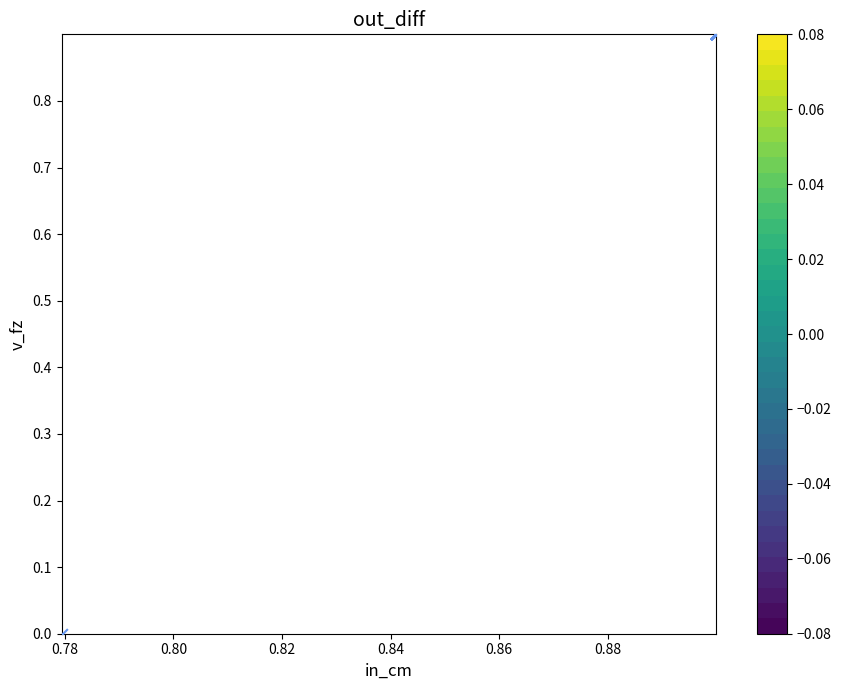

The chart shows a value of 0.2 at 0.90. True or false?

False